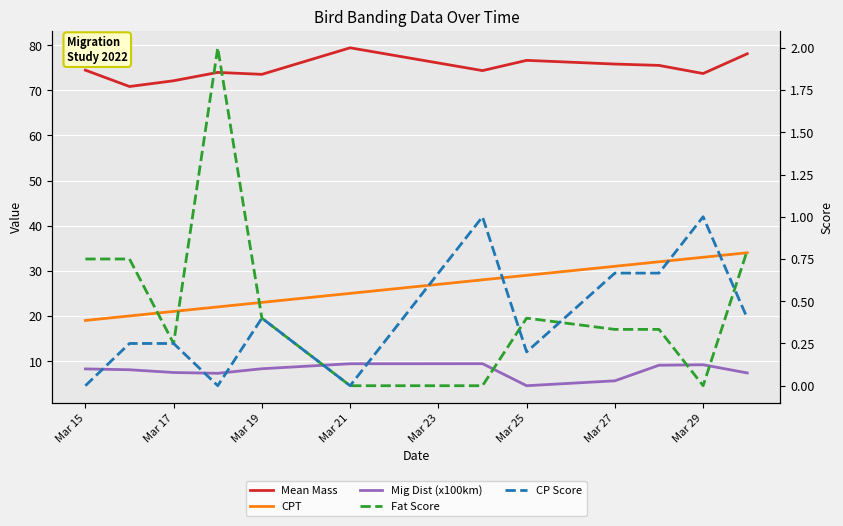

Which series has the widest spread of values?

CPT